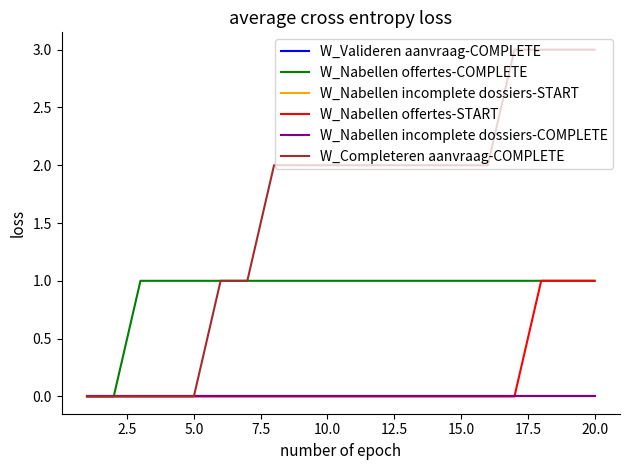

What is the maximum value shown in the chart?

3